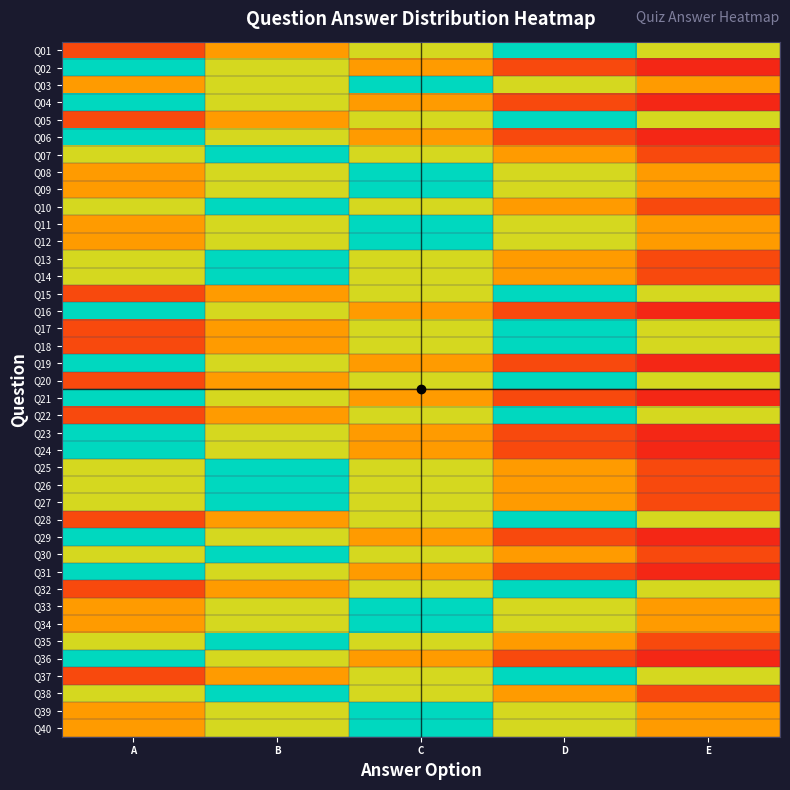

Between B and E, which series saw the biggest shift?

Q07